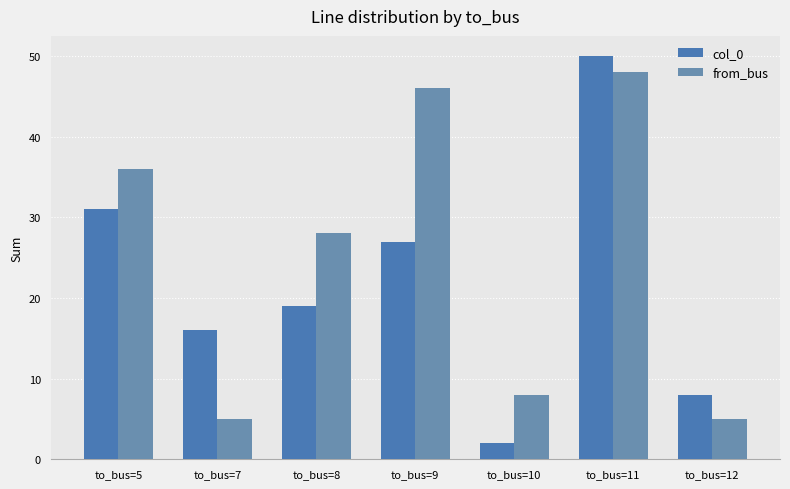

What is the smallest value displayed?

2